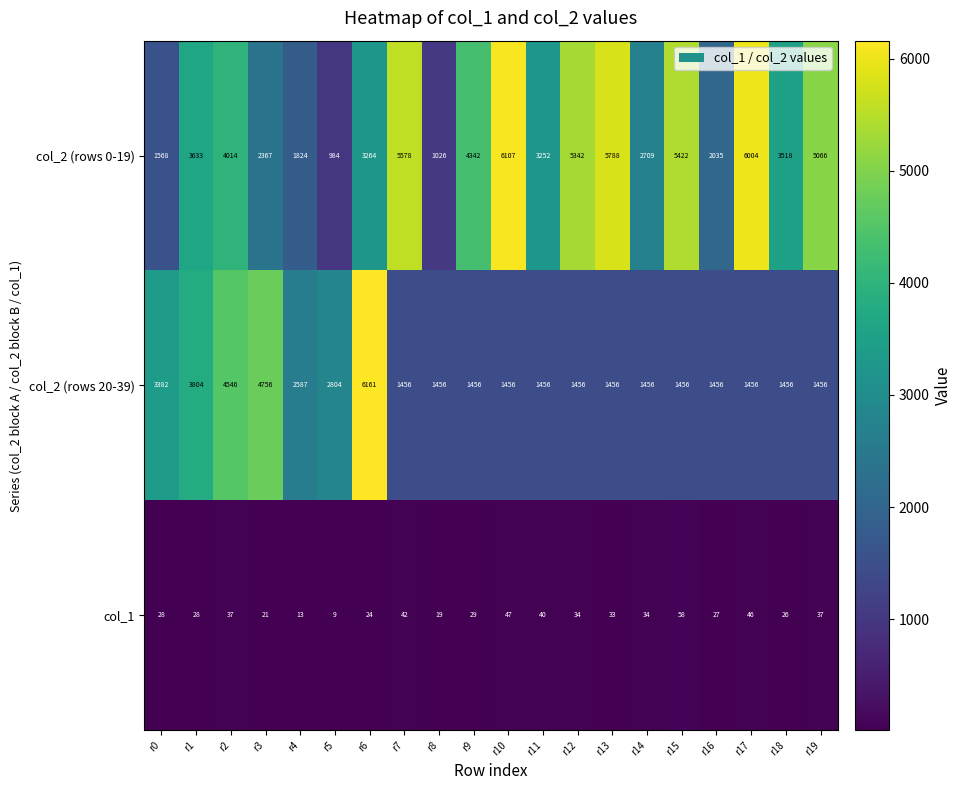

Which series has the widest spread of values?

col_2 (rows 0-19)